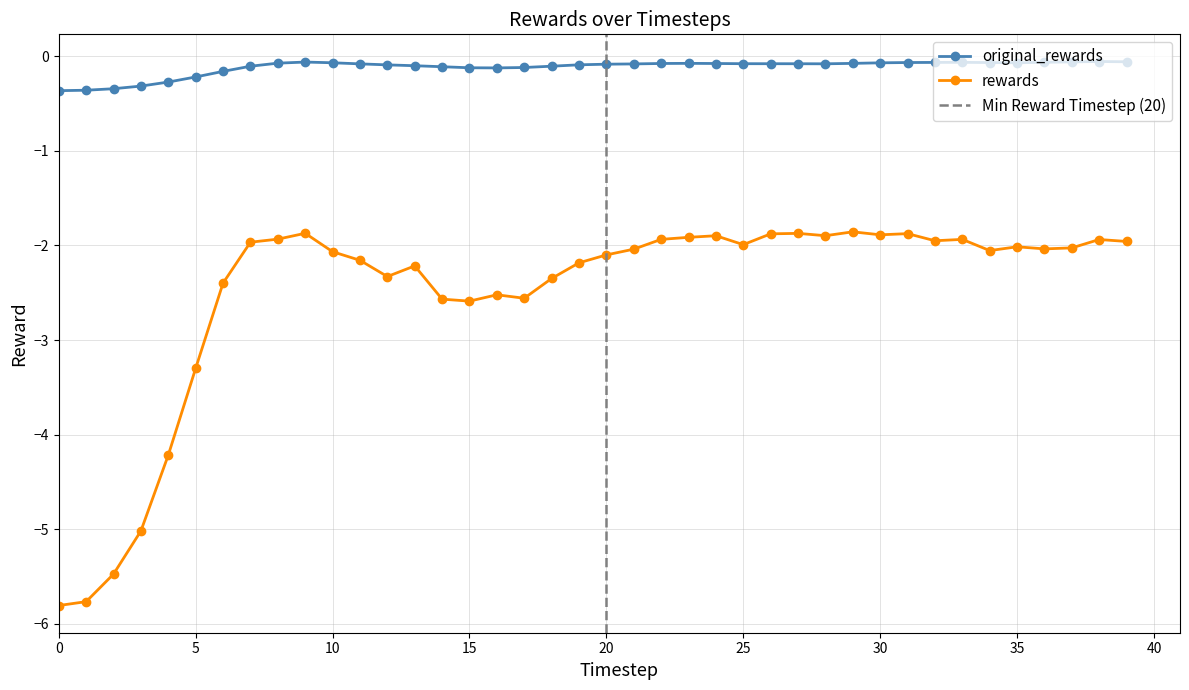

What is the difference between the rewards values at 38 and 15?

0.7